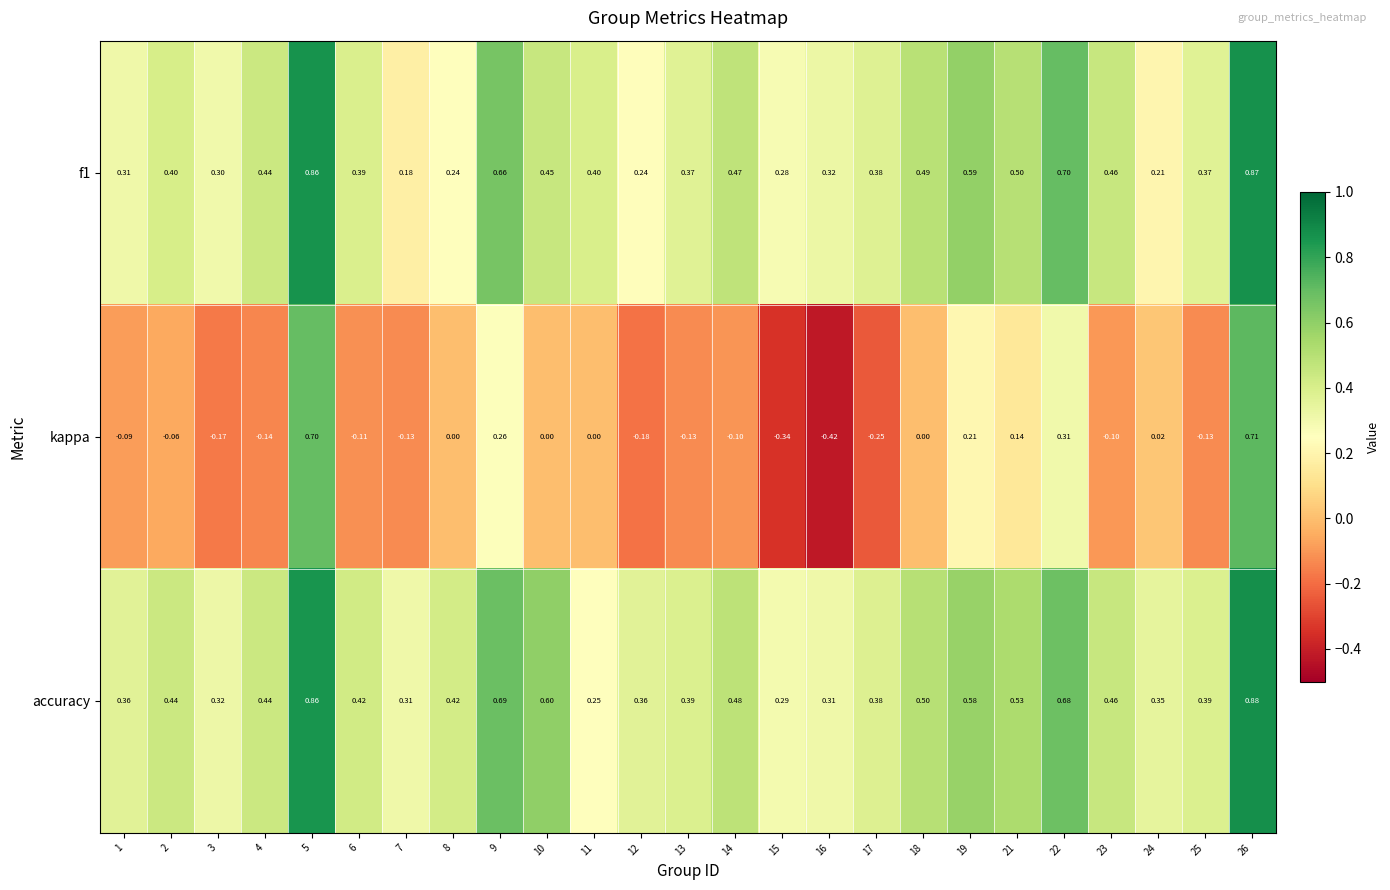

Which series has the widest spread of values?

kappa